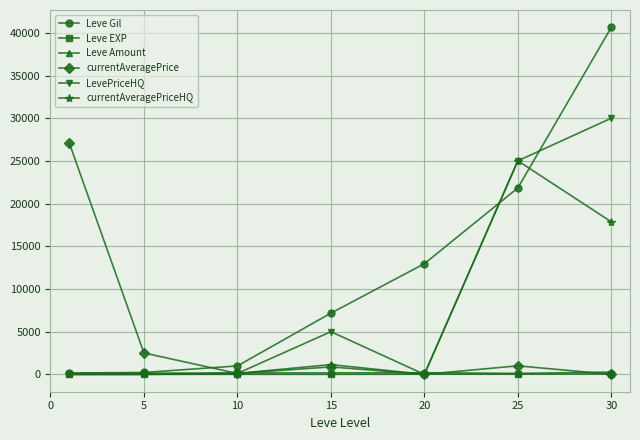

How many lines are shown in the chart?

6